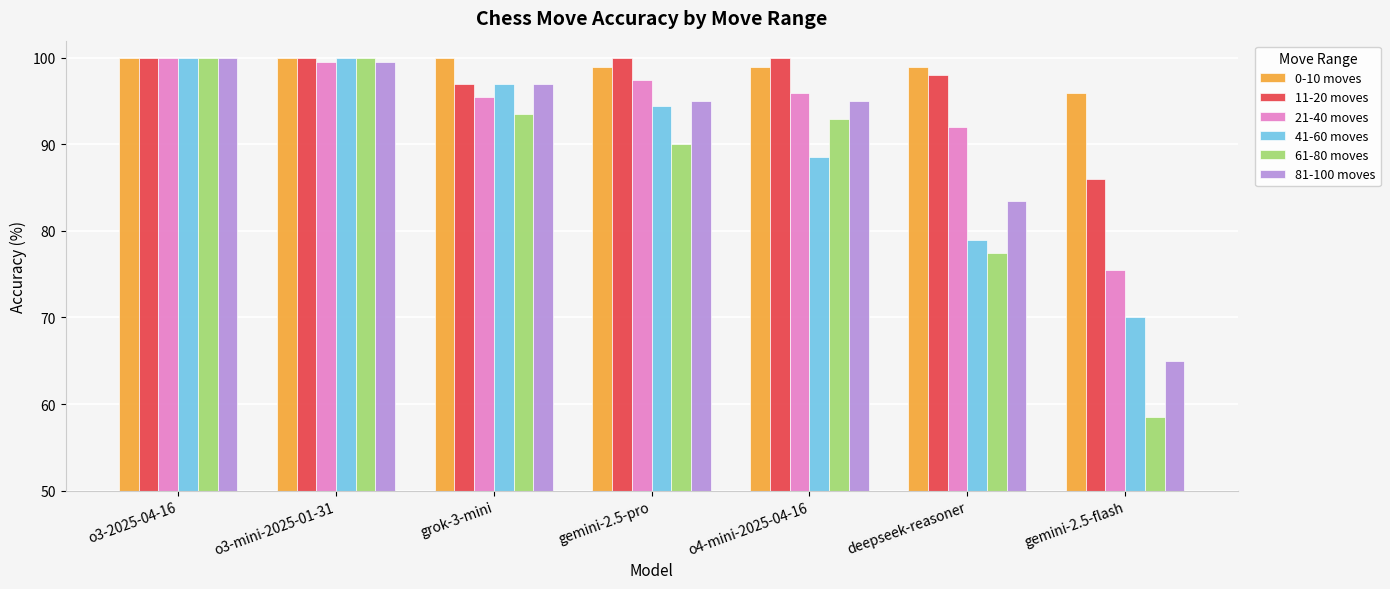

Reading right to left, what are all the values shown in this chart?

0-10 moves: 96.0	99.0	99.0	99.0	100.0	100.0	100.0
11-20 moves: 86.0	98.0	100.0	100.0	97.0	100.0	100.0
21-40 moves: 75.5	92.0	96.0	97.5	95.5	99.5	100.0
41-60 moves: 70.0	79.0	88.5	94.5	97.0	100.0	100.0
61-80 moves: 58.5	77.5	93.0	90.0	93.5	100.0	100.0
81-100 moves: 65.0	83.5	95.0	95.0	97.0	99.5	100.0